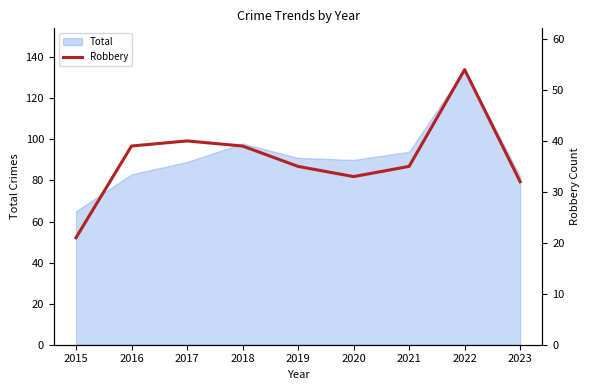

At which label is the value closest to 37?

2016